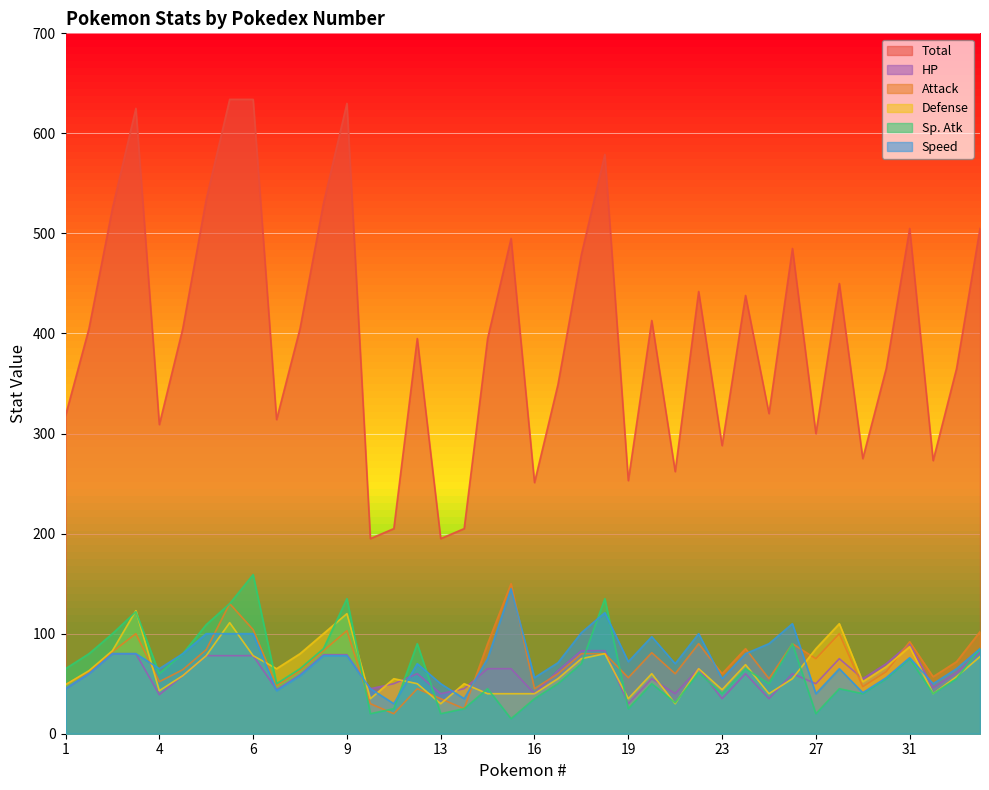

Which category has the highest value in the Speed series?

15